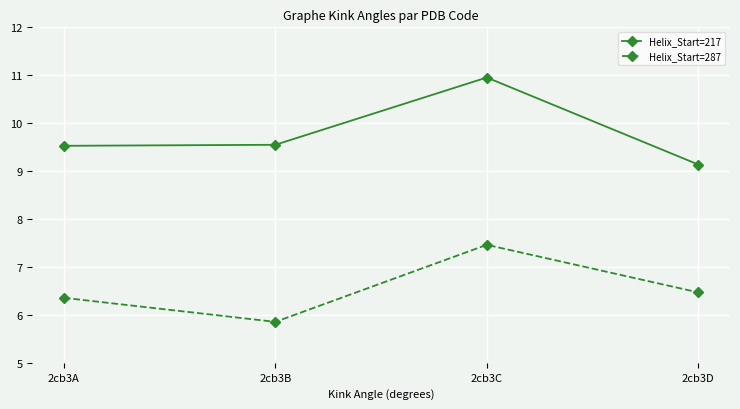

Reading left to right, extract all data points from this chart.

Helix_Start=217: 2cb3A=9.5	2cb3B=9.5	2cb3C=11.0	2cb3D=9.1
Helix_Start=287: 2cb3A=6.4	2cb3B=5.9	2cb3C=7.5	2cb3D=6.5